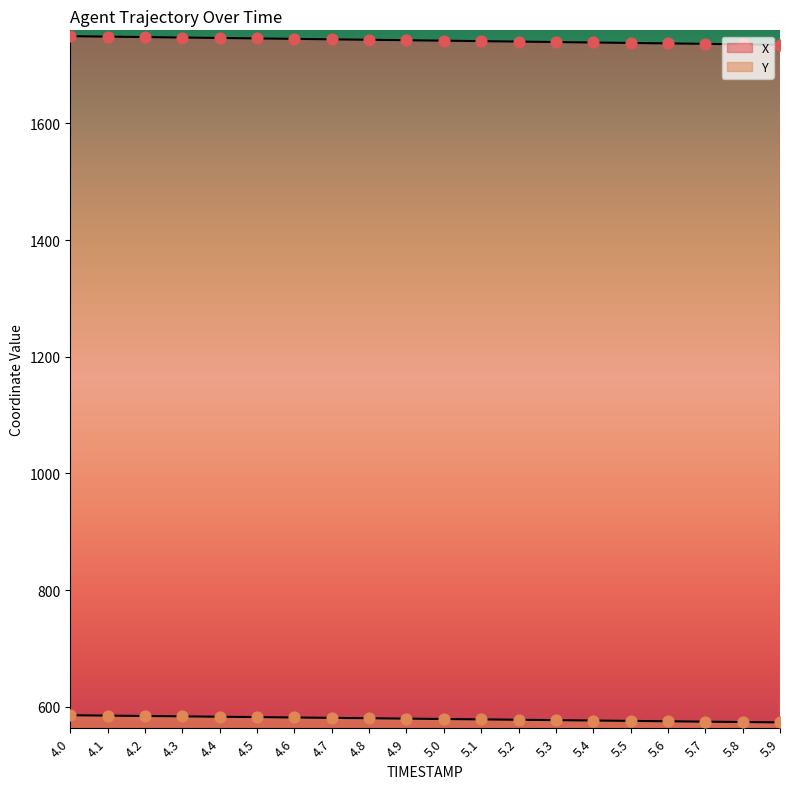

At which category is the sum across all series the highest?

4.0